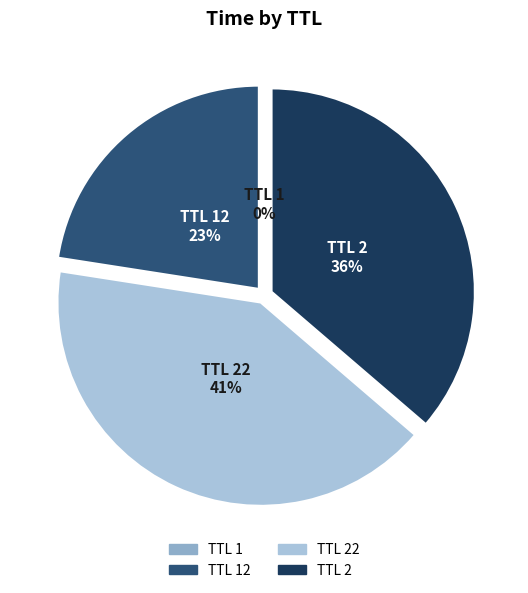

Which has a higher value, TTL 2 or TTL 22?

TTL 22